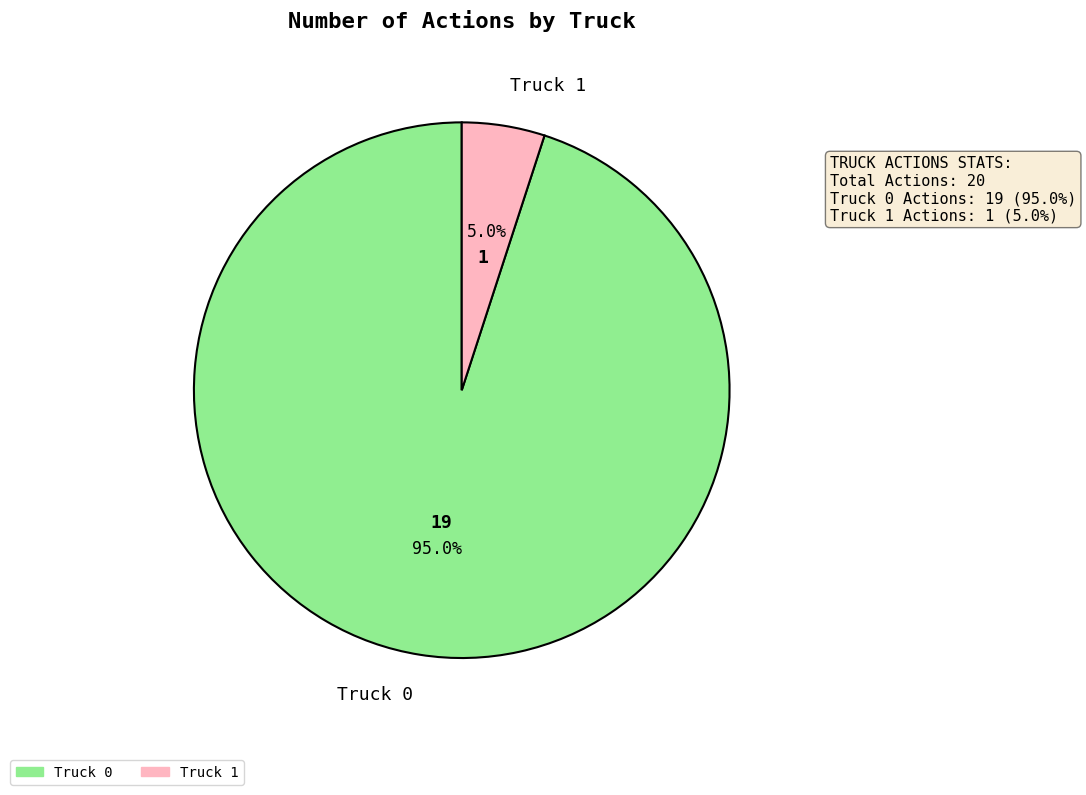

To the nearest percent, what percentage of the pie is Truck 0?

95%